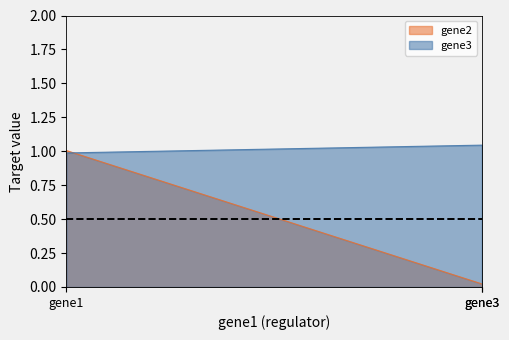

What is the maximum value shown in the chart?

1.0